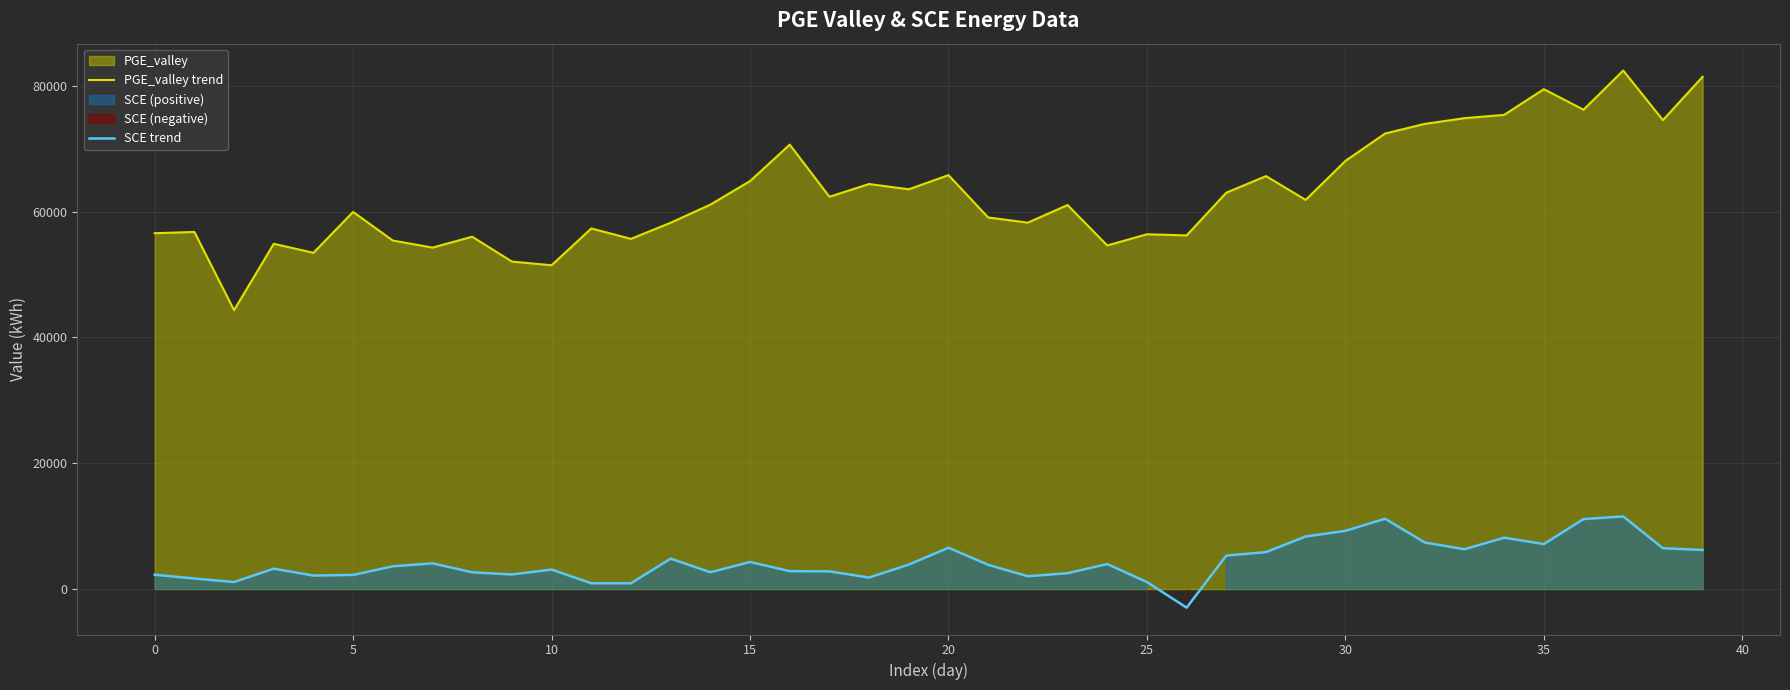

True or false: SCE trend has a value of 1931.9 at 25.

False